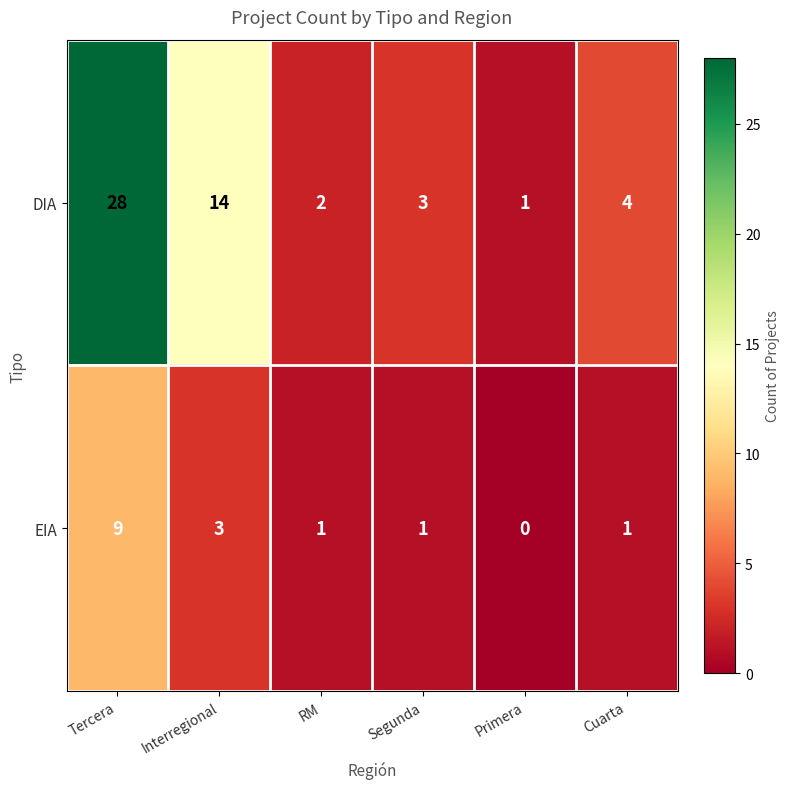

What is the difference between the highest and lowest values at Segunda?

2